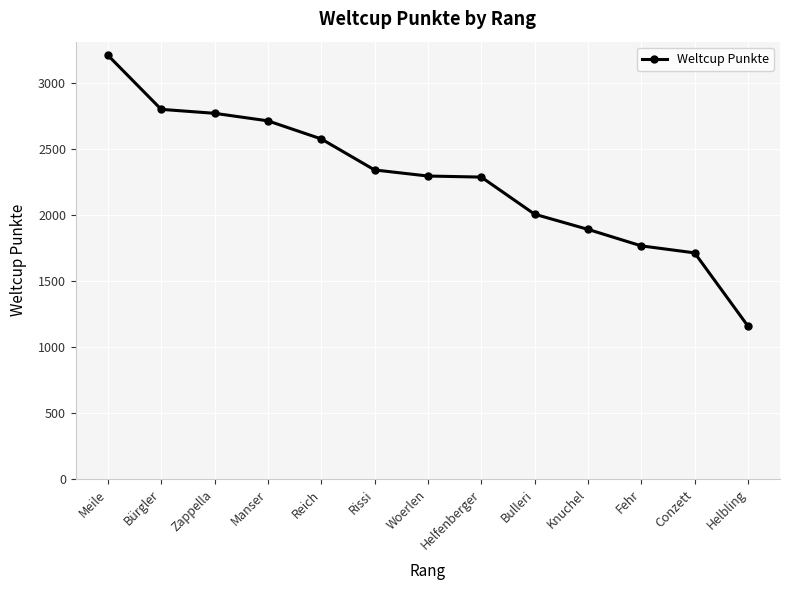

What is the label of the 6th point from the left?

Rissi